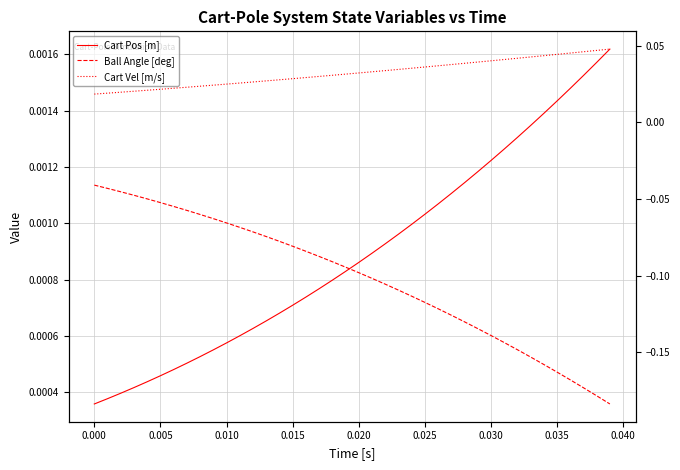

Which series has the widest spread of values?

Ball Angle [deg]